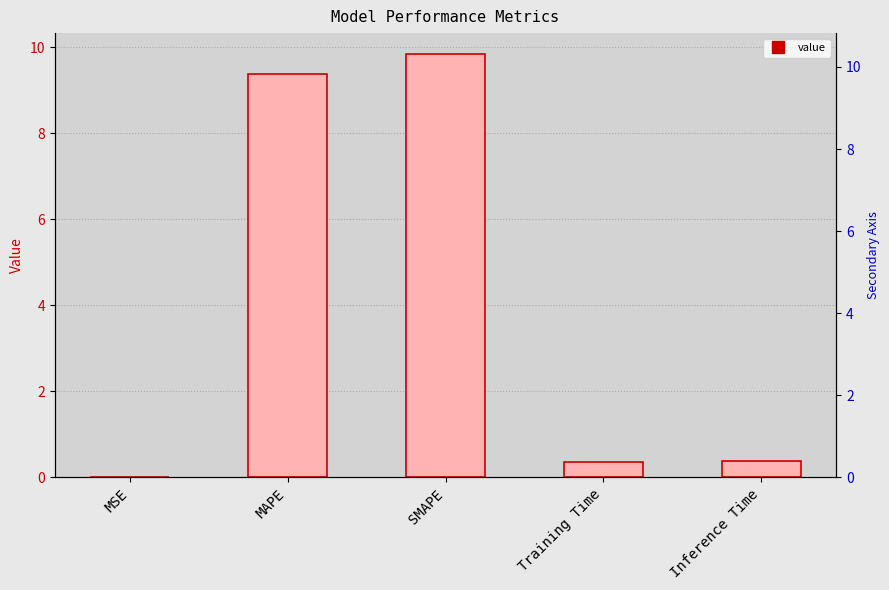

How many series are shown in this chart?

1